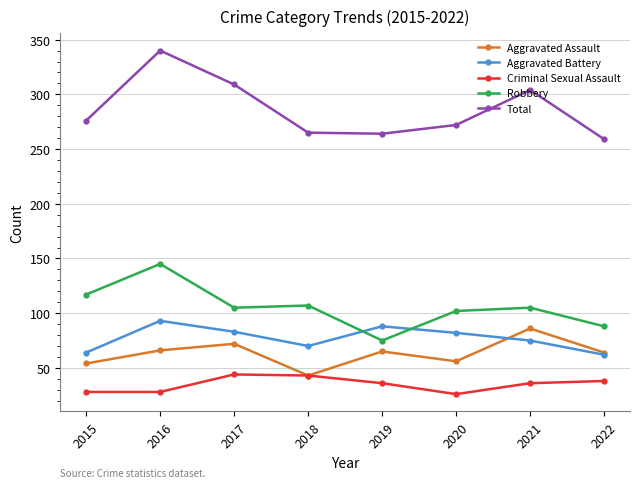

What is the minimum value for Aggravated Assault?

43